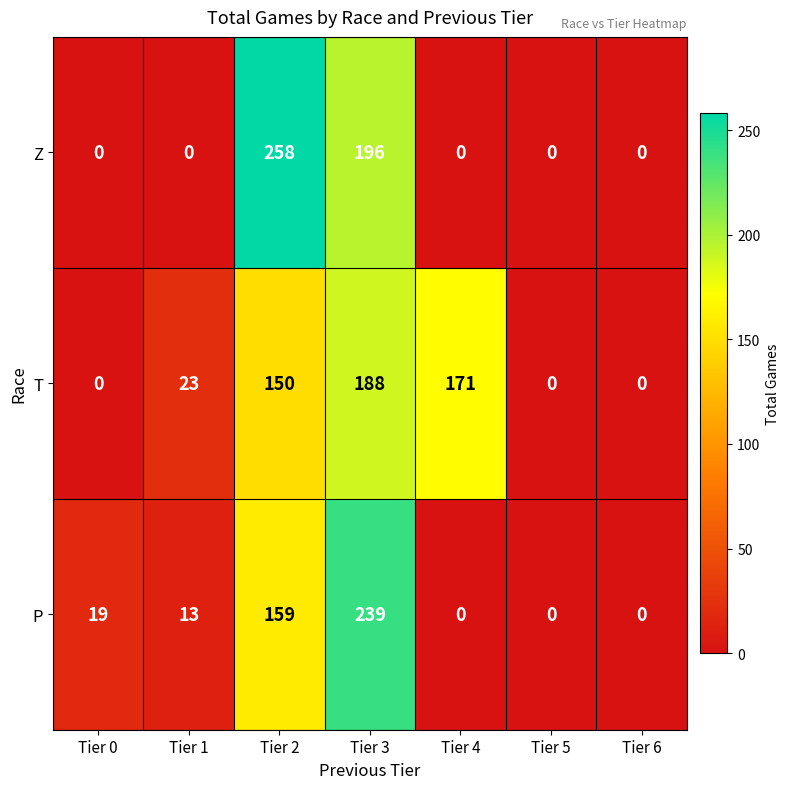

At which category is the sum across all series the highest?

Tier 3